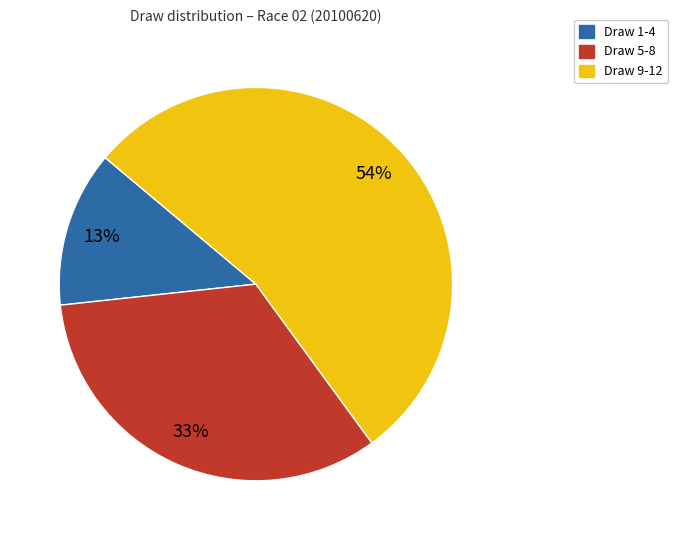

Approximately how many times larger is the value at Draw 5-8 compared to Draw 9-12?

0.6